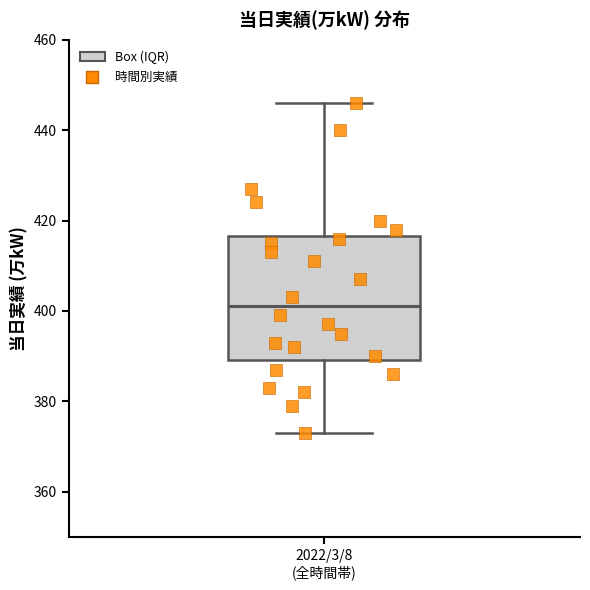

Where does the median line of the box for 2022/3/8 (全時間帯) sit on the y-axis? The values are not printed on the chart, so give them approximately, as read against the axis.

402